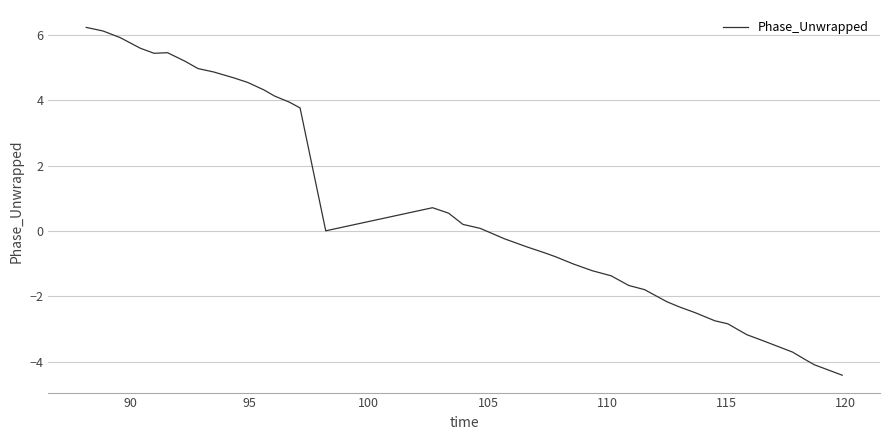

What is the minimum value shown in the chart?

-4.4